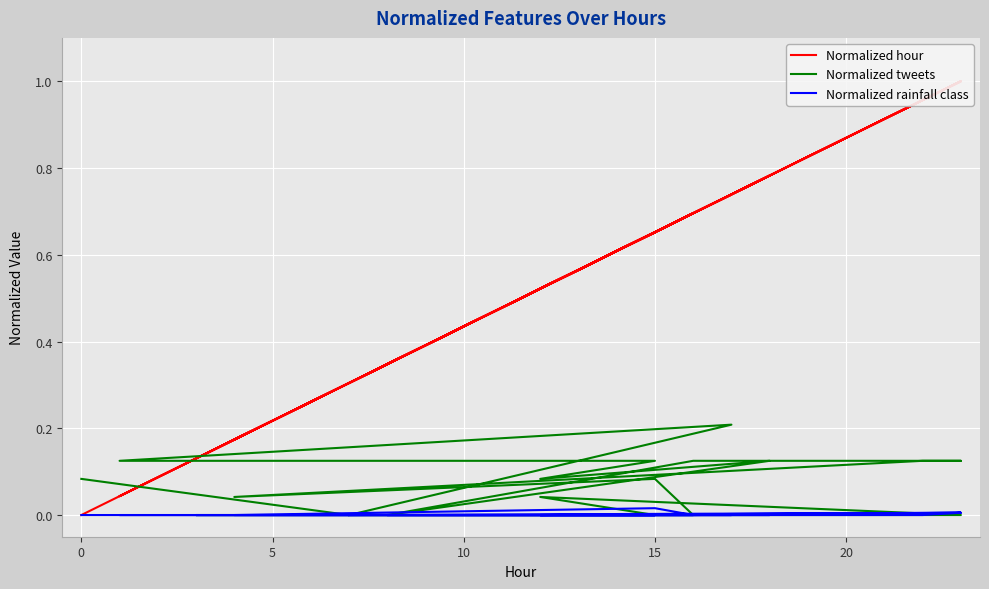

Is this an area chart (filled region under the line)?

No